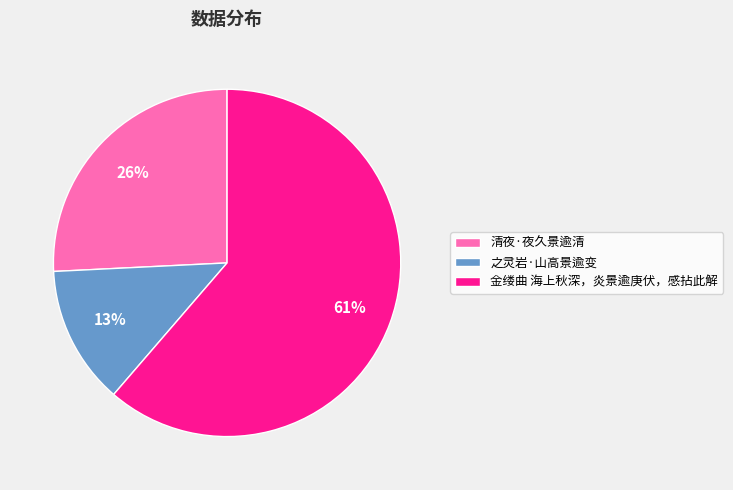

What percentage is the 金缕曲 海上秋深，炎景逾庚伏，感拈此解 slice, to the nearest percent?

61%